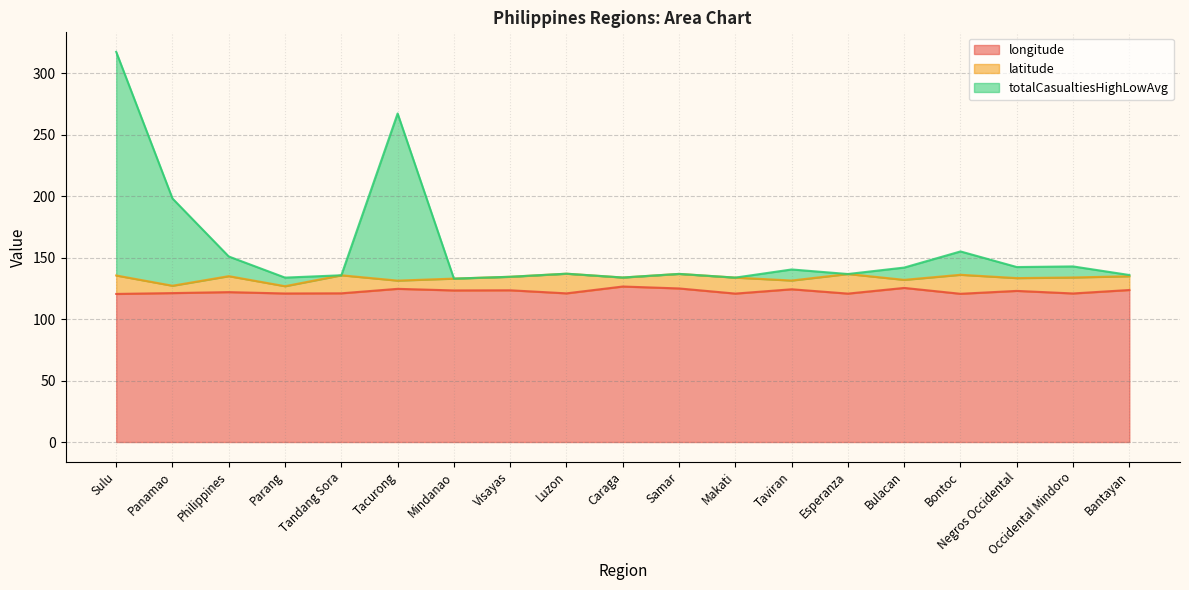

The value of longitude at Luzon is 121.0. True or false?

True